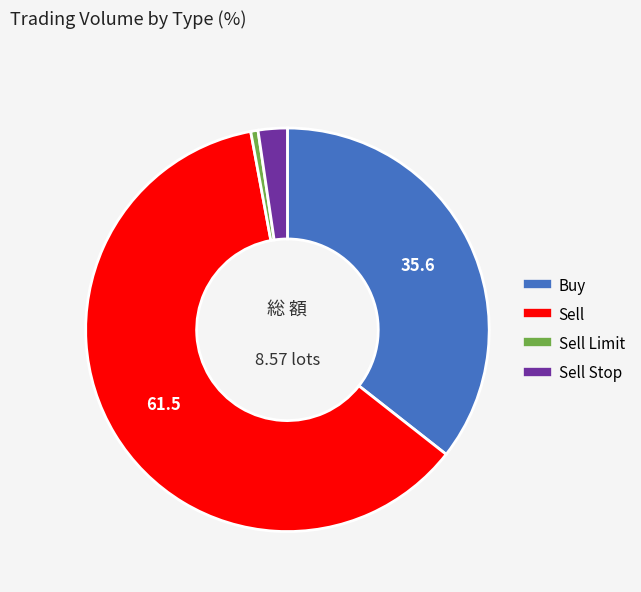

Does any single category account for the majority?

Yes